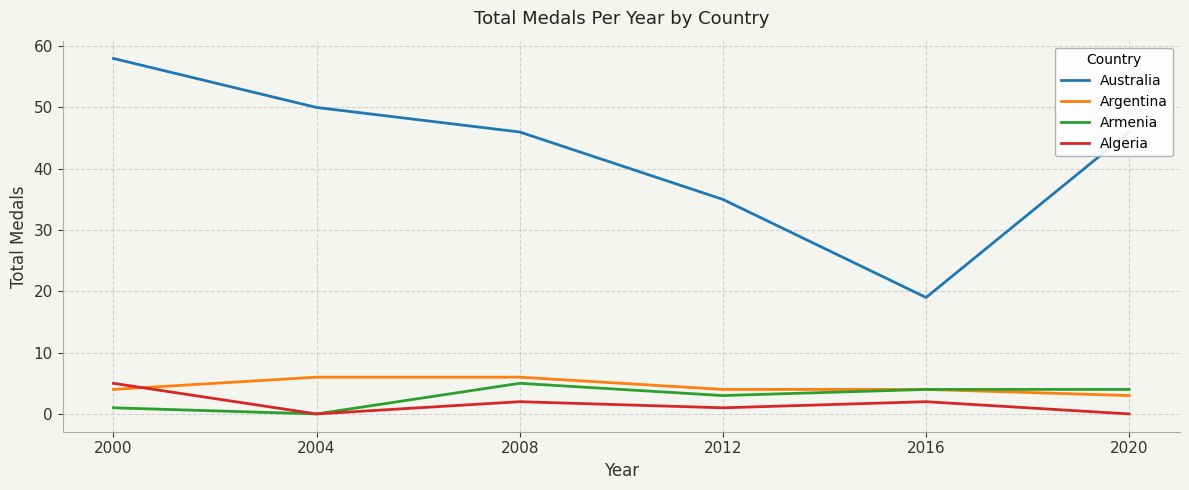

True or false: Armenia and Australia intersect in this chart.

False